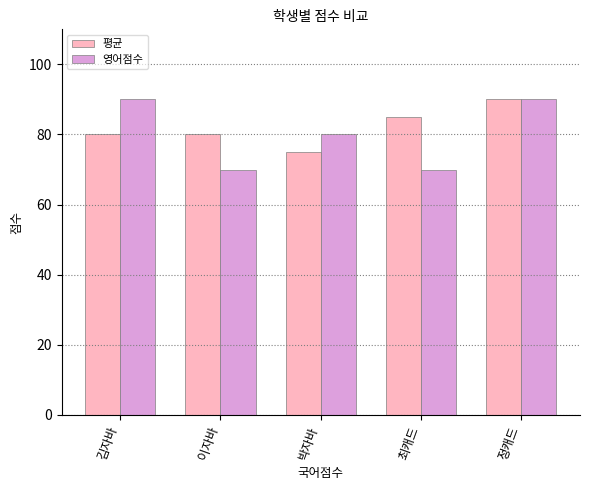

How many data points does each series have?

5